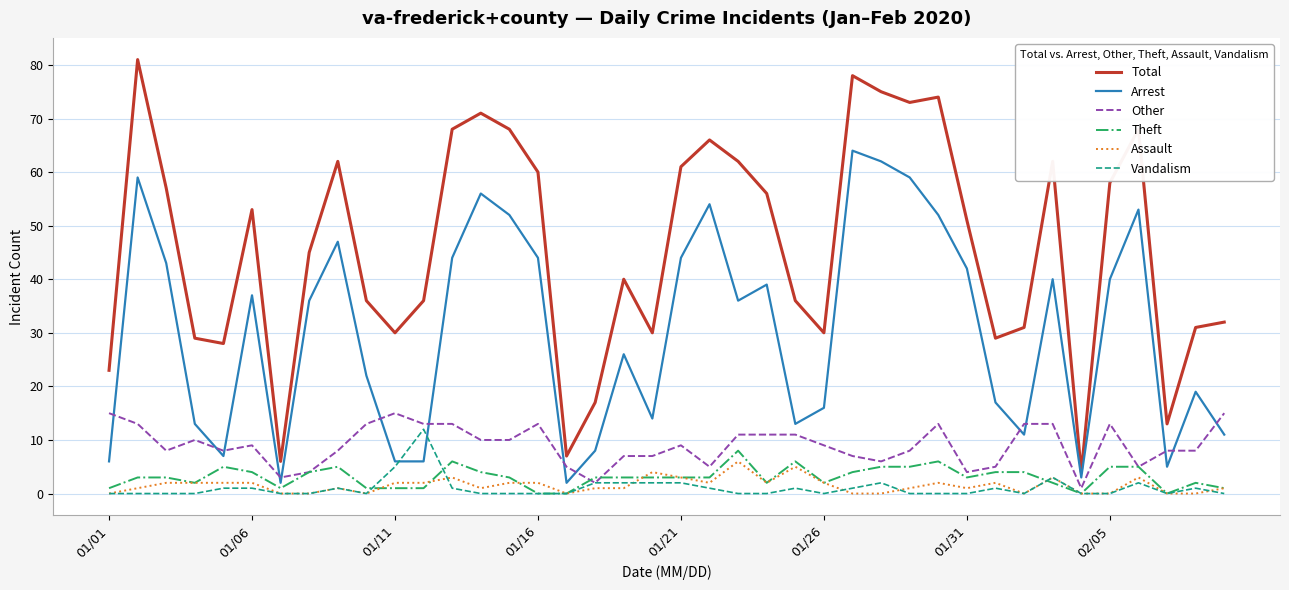

True or false: Other and Total cross at least once.

False